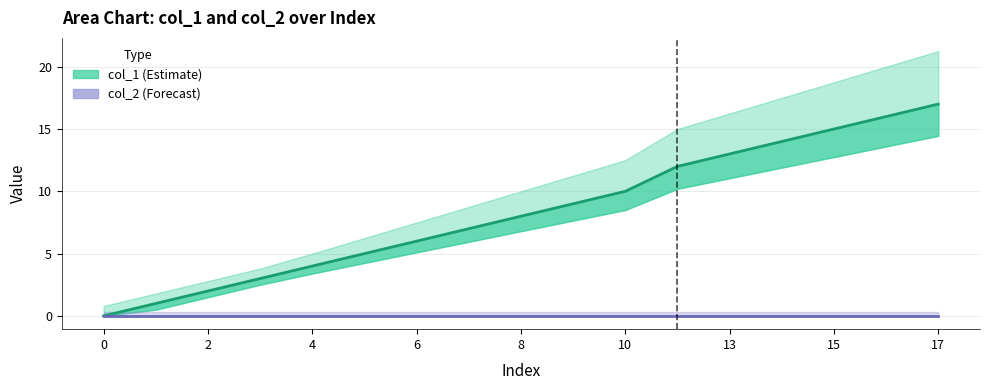

What is the label of the 15th point from the left?

15